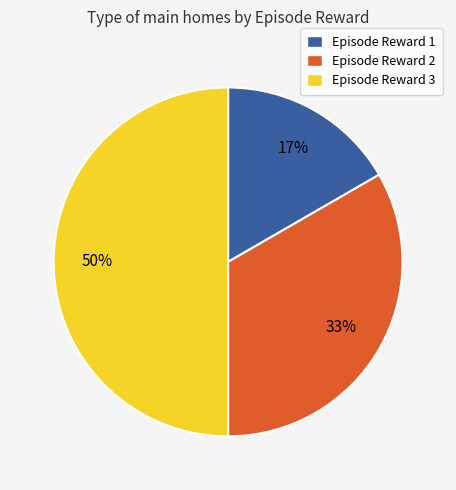

Is Episode Reward 2 the majority of the pie?

No